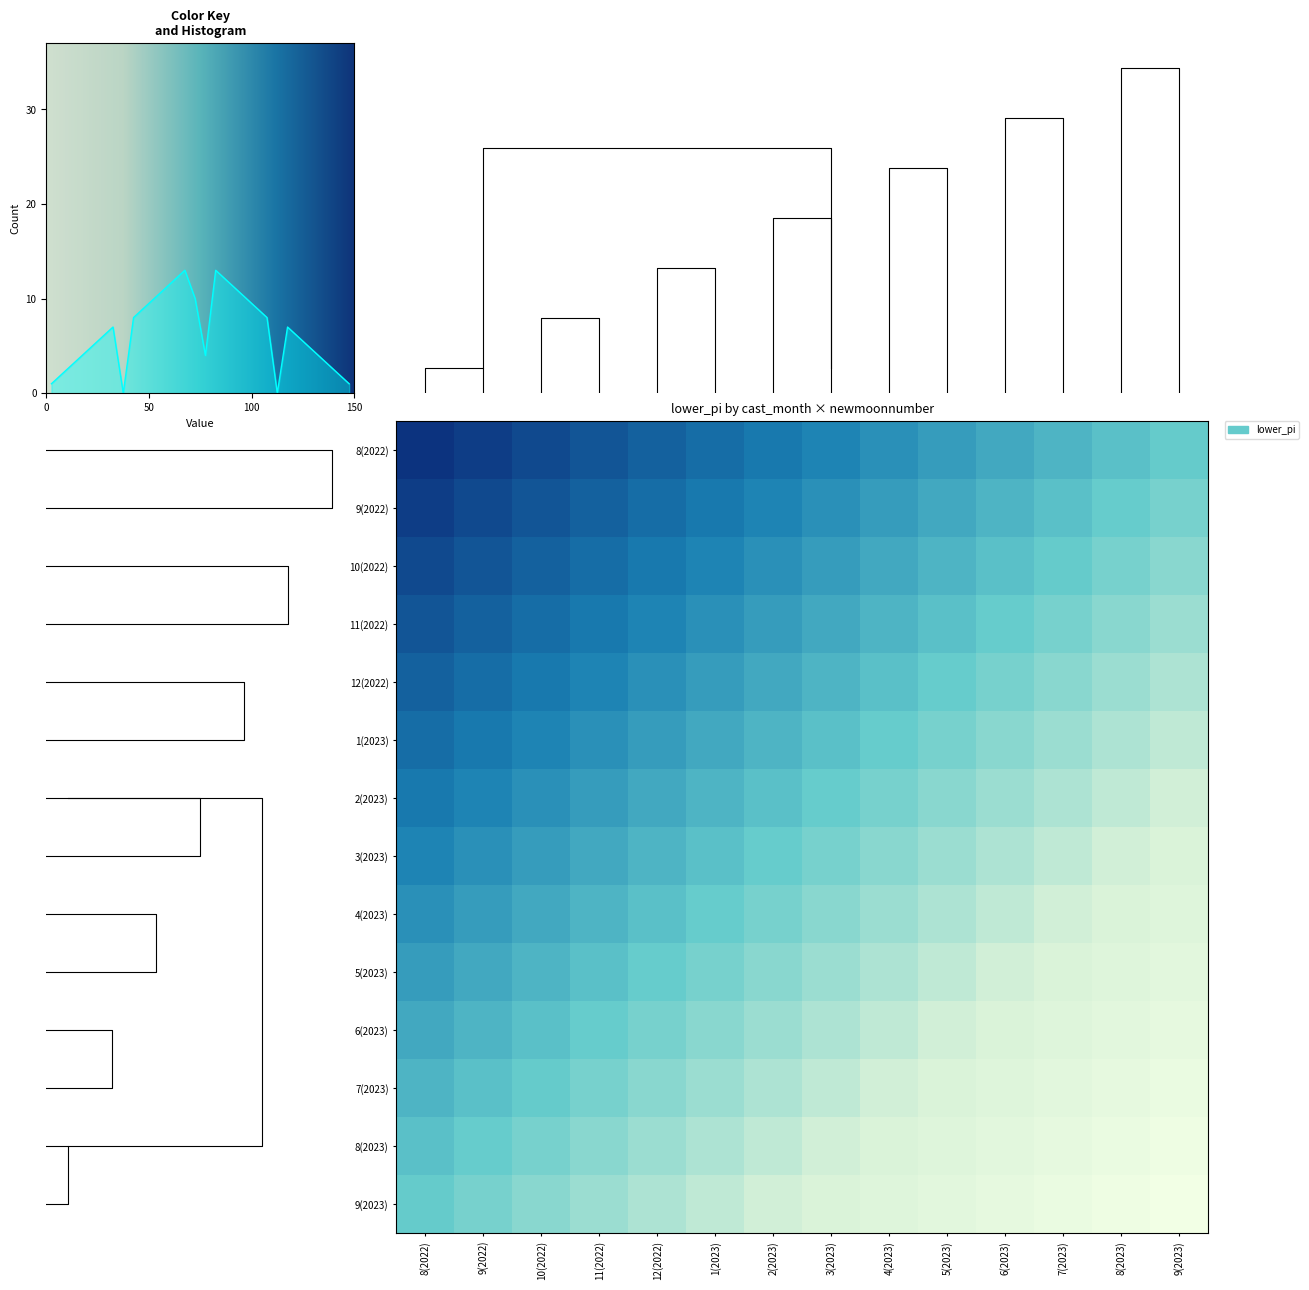

How many distinct data groups are displayed?

14